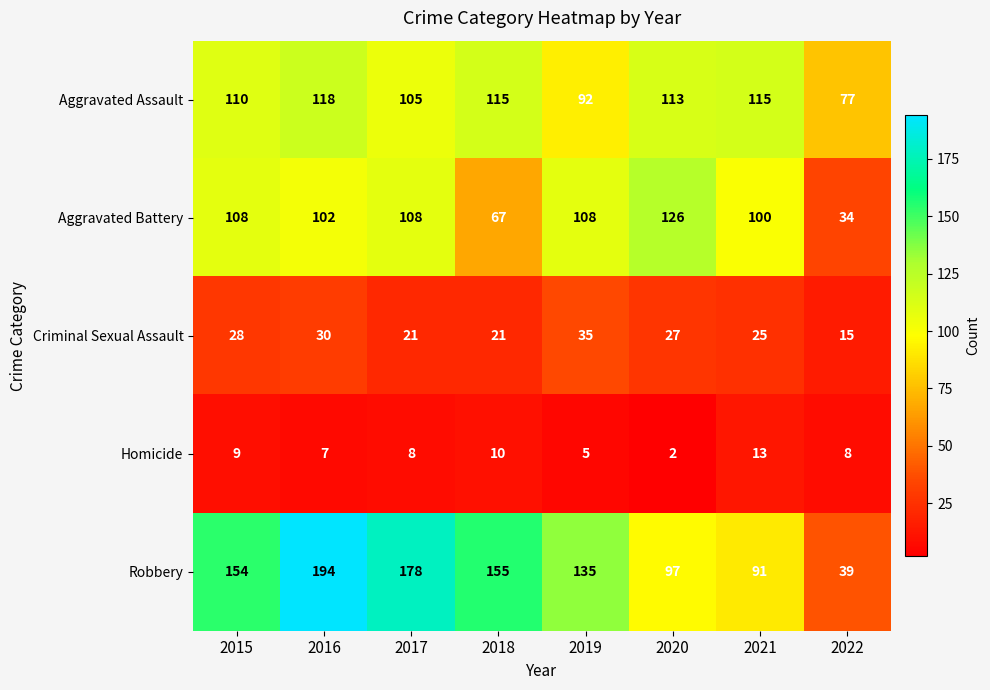

What is the sum of all Criminal Sexual Assault values?

202